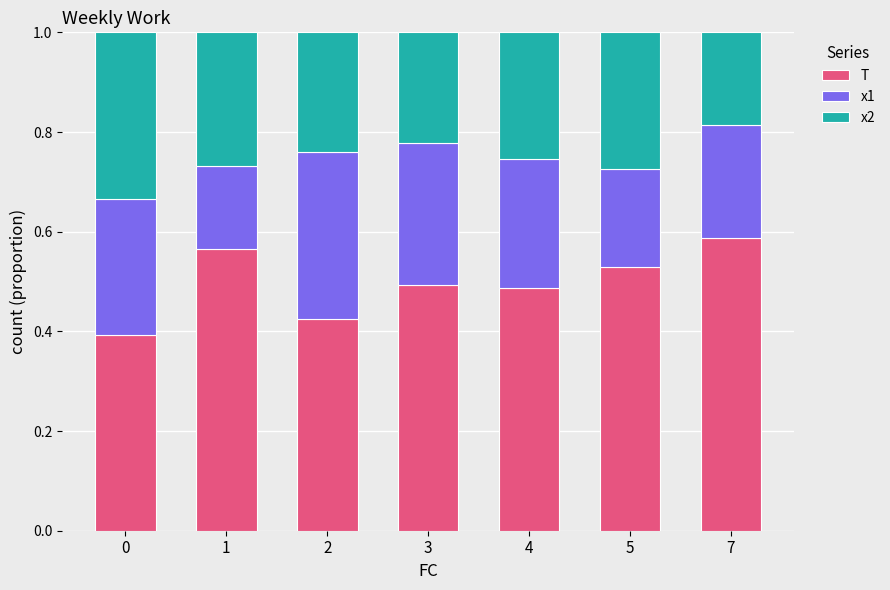

At which label does T reach its peak?

7